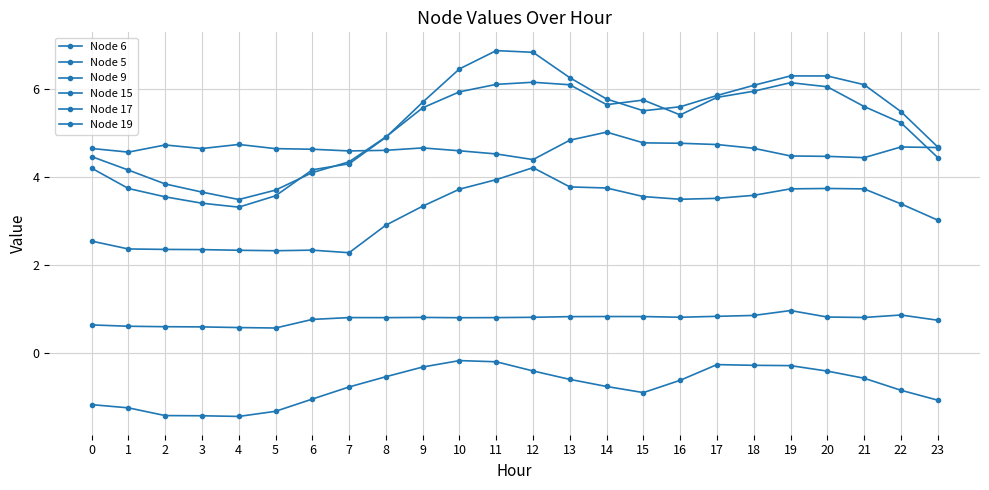

How many lines are shown in the chart?

6